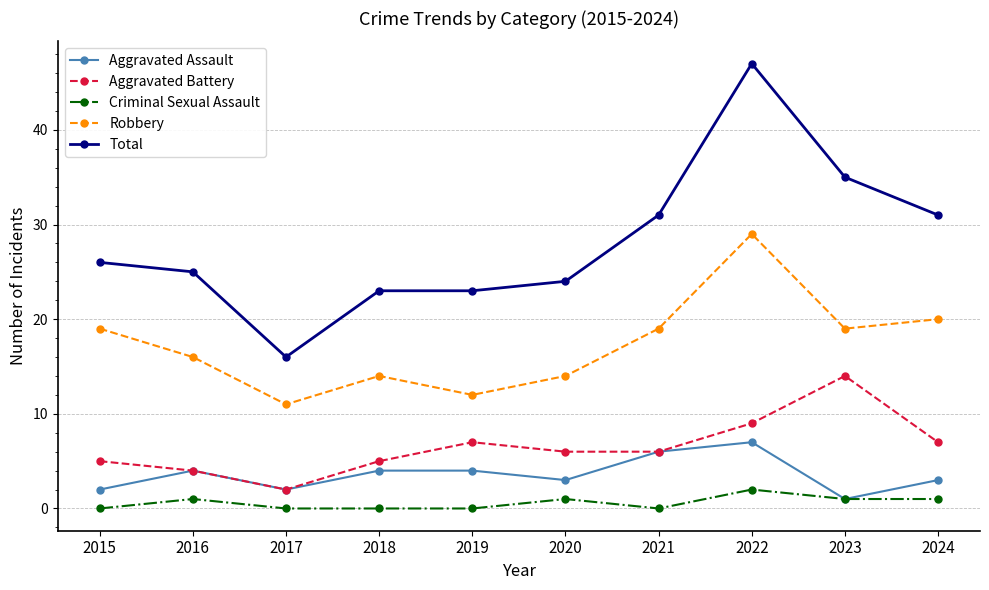

What is the sum of the Robbery values at 2019 and 2021?

31